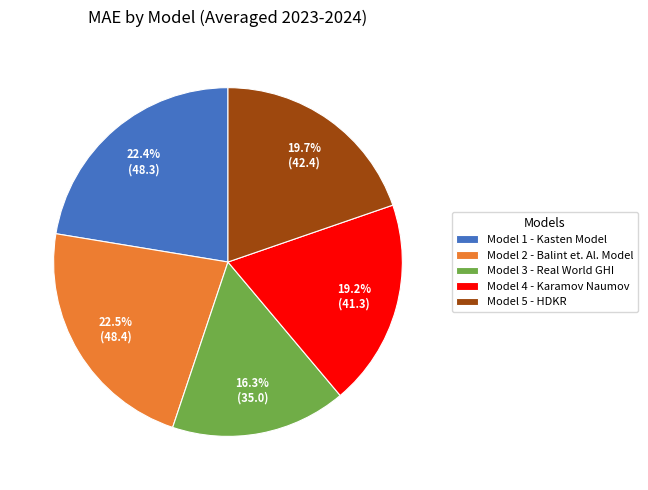

Count the number of slices in the pie.

5